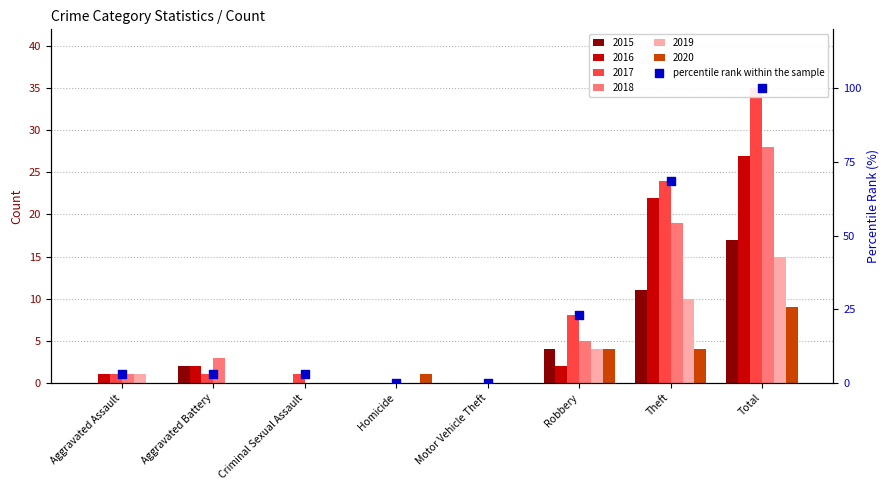

What is the ratio of the value at Total to the value at Criminal Sexual Assault?

35.0